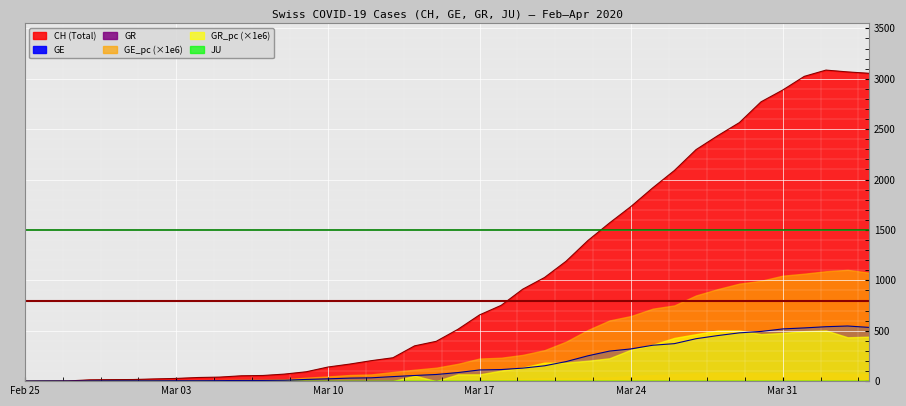

True or false: JU has more than 2 interior local peaks.

False